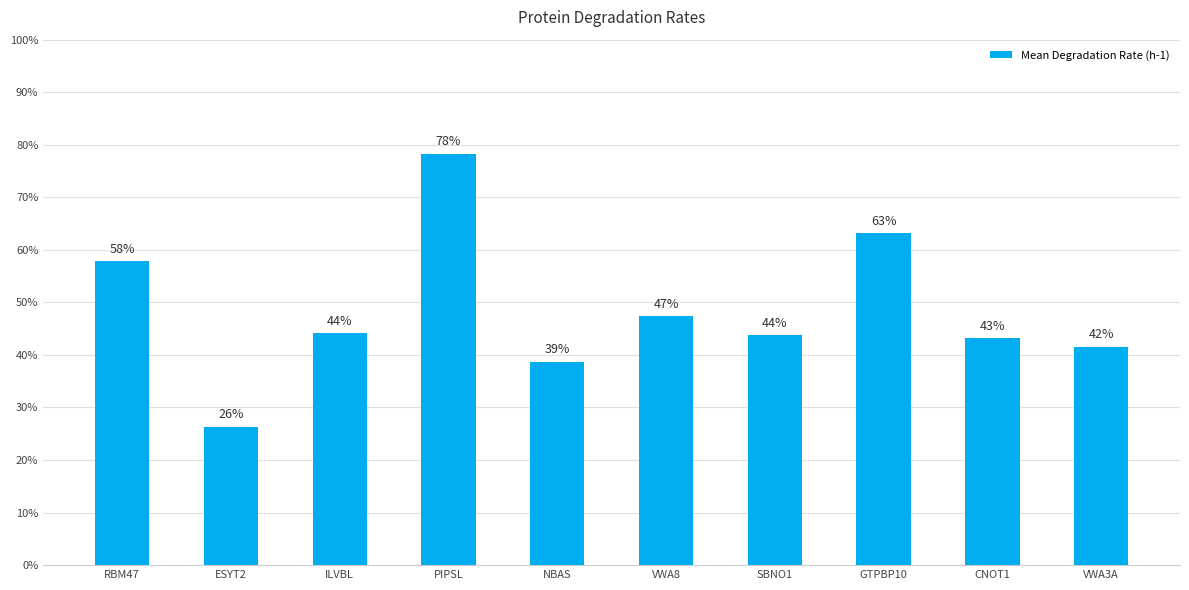

List the labels in order of value, smallest first.

ESYT2, NBAS, VWA3A, CNOT1, SBNO1, ILVBL, VWA8, RBM47, GTPBP10, PIPSL